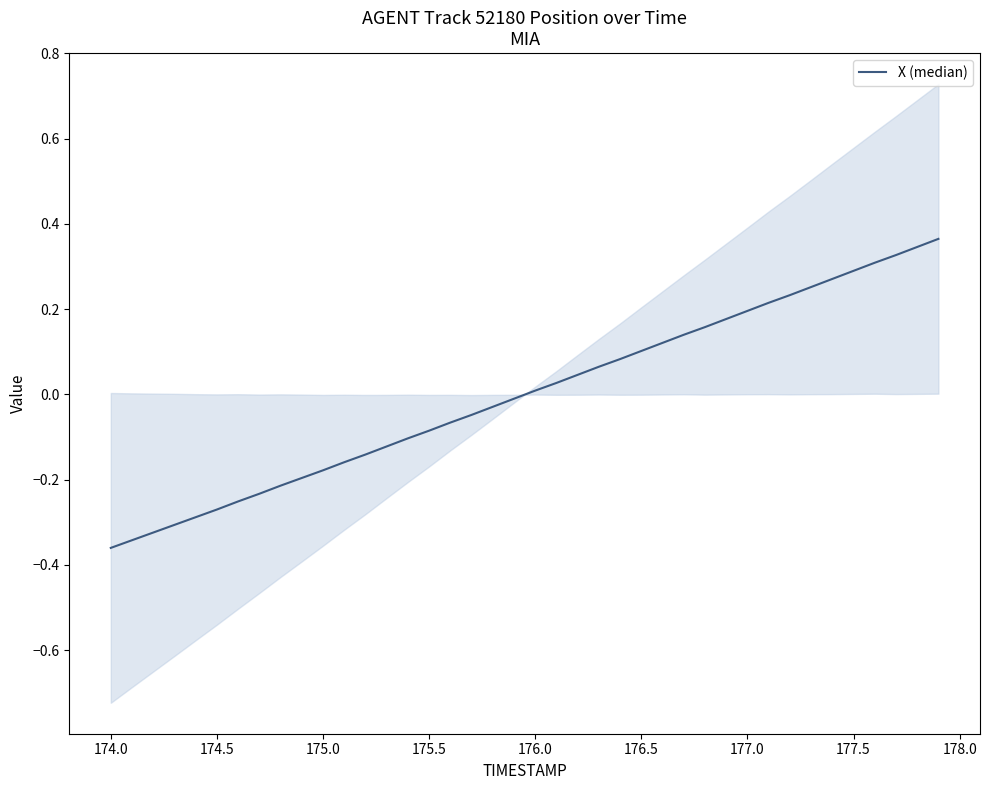

Does the chart display data point markers on the line(s)?

No